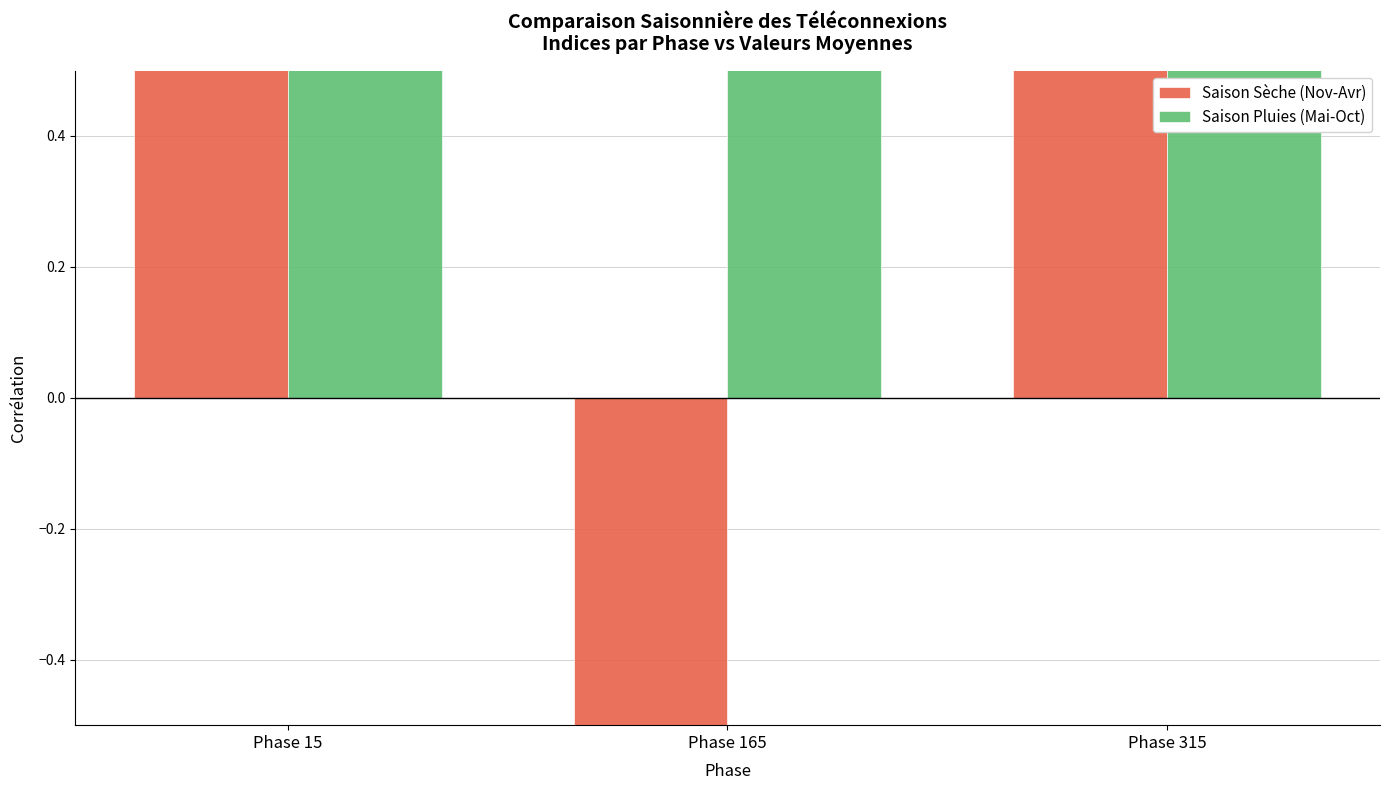

Which category has the lowest value across all series?

Phase 165